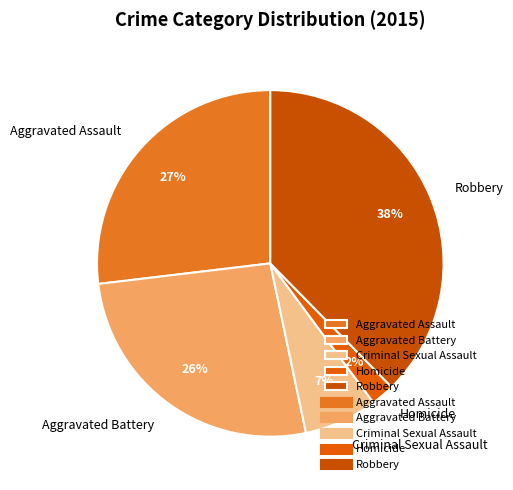

Does any single category account for the majority?

No